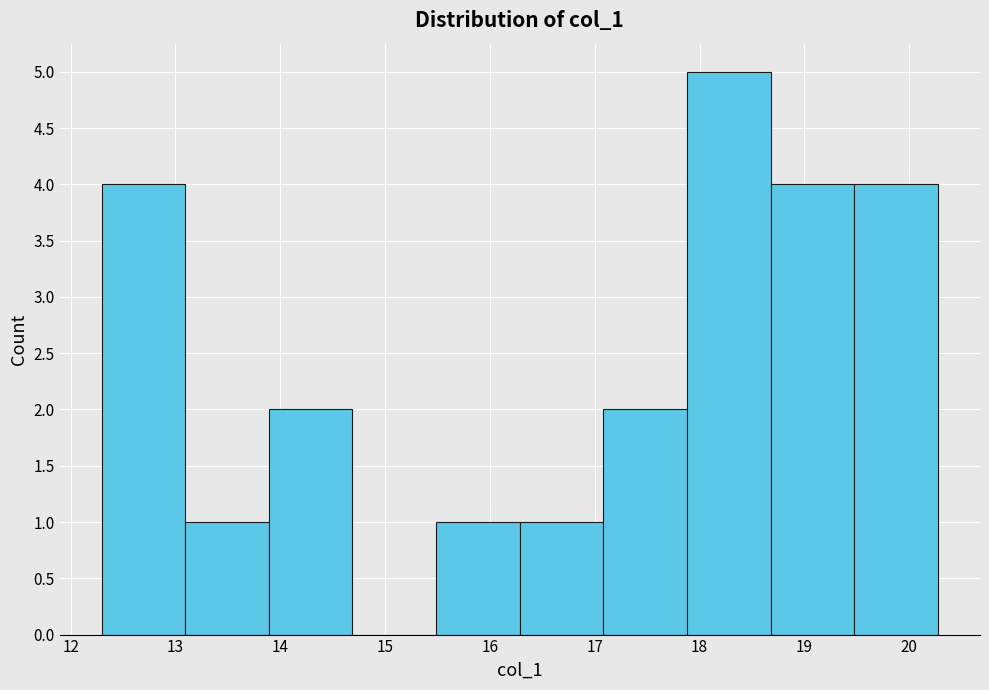

How tall is the bar that spans 13.1 to 13.9 on the x-axis? Neither the bar edges nor the heights are printed on the chart, so give them approximately, as read against the axes.

1